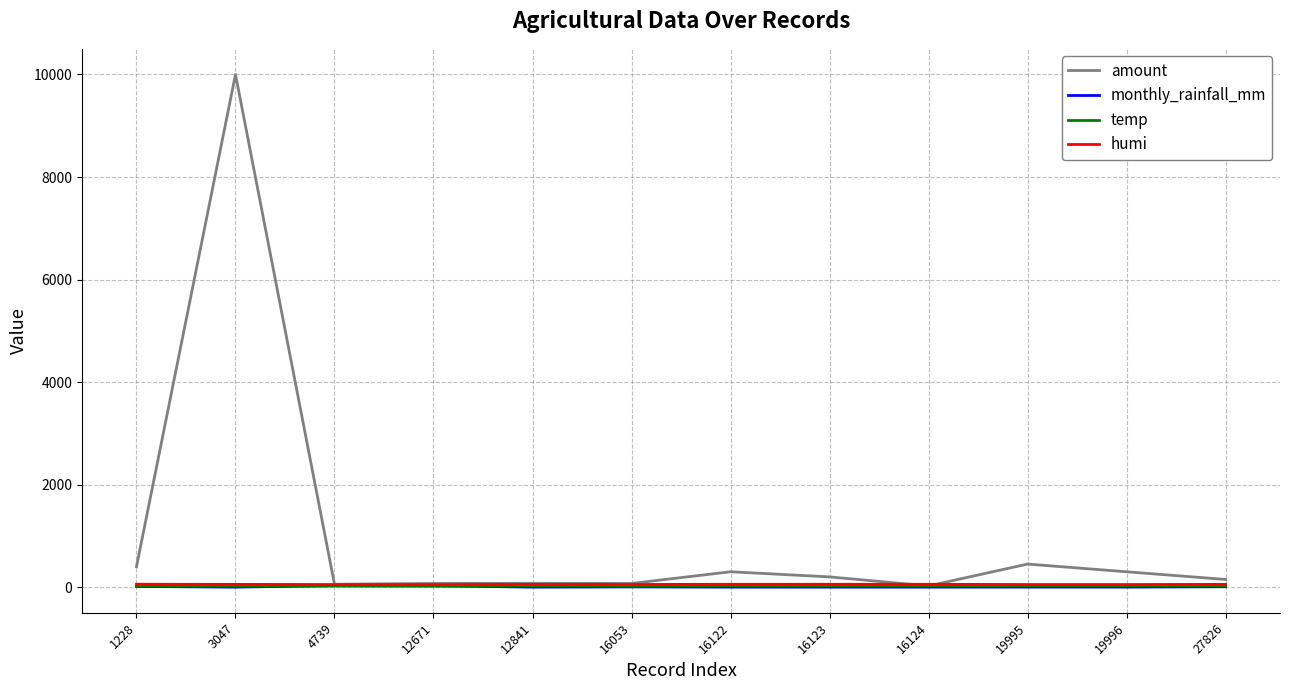

True or false: amount has a value of 56.0 at 4739.

True